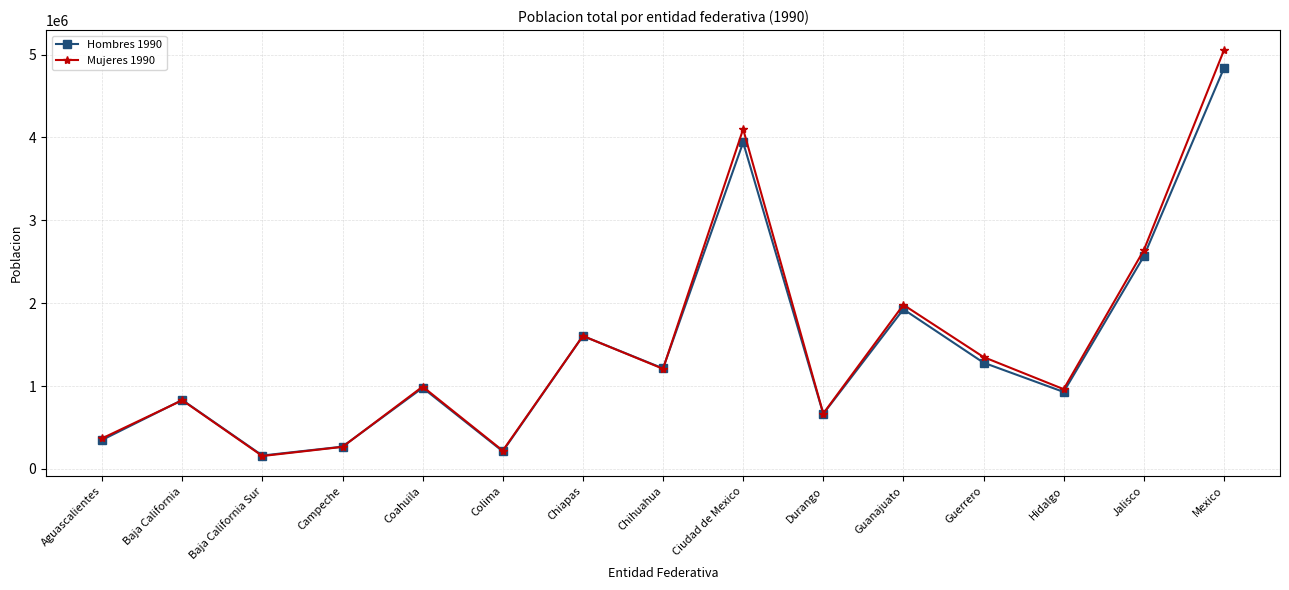

What is the total value across all series at Jalisco?

5203787